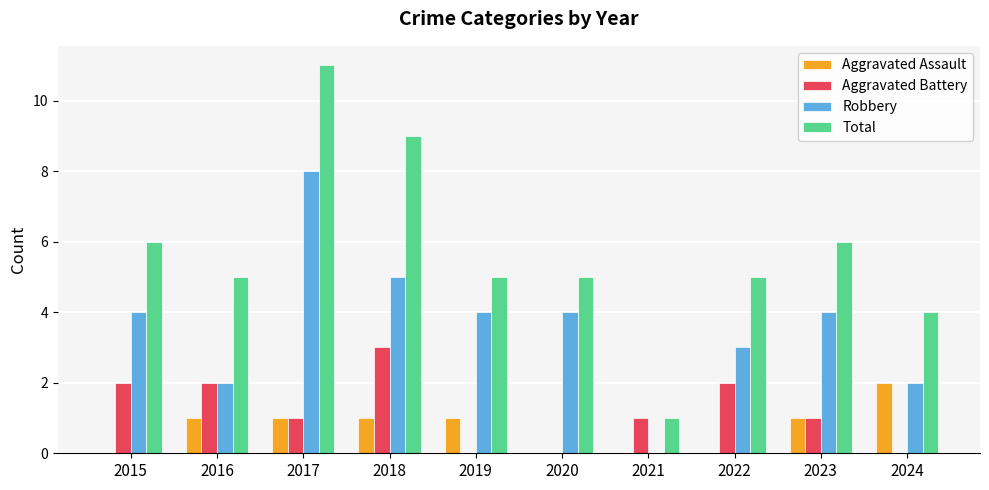

Reading left to right, extract all data points from this chart.

Aggravated Assault: 0	1	1	1	1	0	0	0	1	2
Aggravated Battery: 2	2	1	3	0	0	1	2	1	0
Robbery: 4	2	8	5	4	4	0	3	4	2
Total: 6	5	11	9	5	5	1	5	6	4